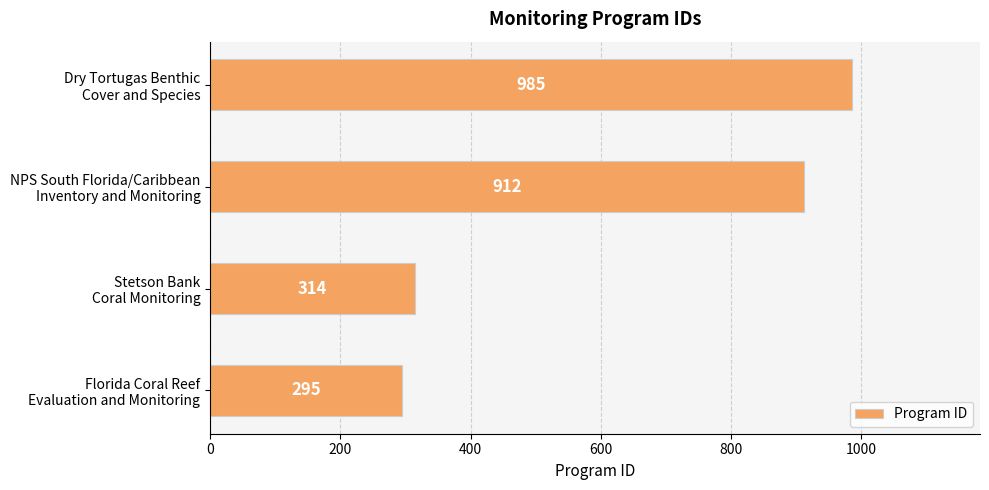

What is the maximum value shown in the chart?

985